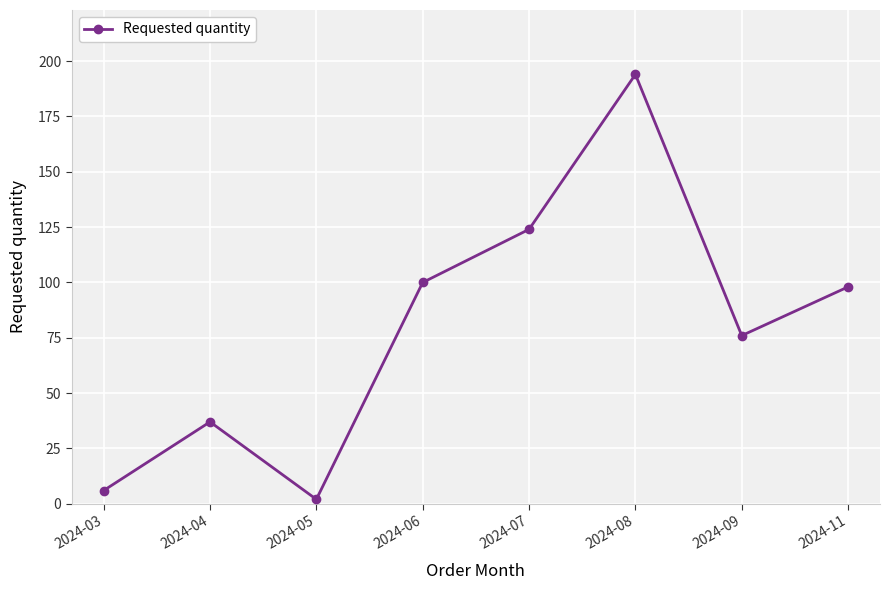

What is the value of the 5th point from the left?

124